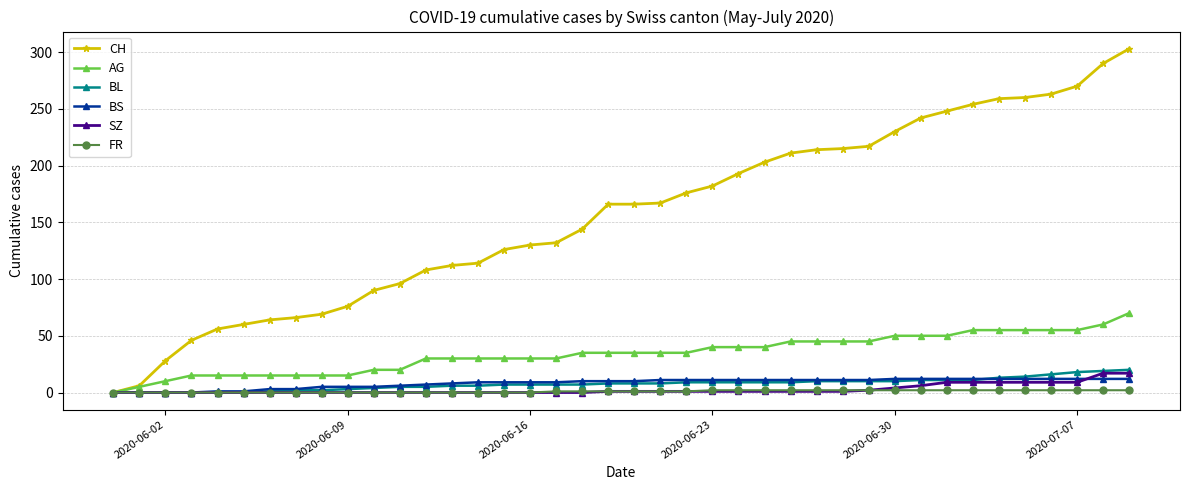

Which series has the largest range (max minus min)?

CH